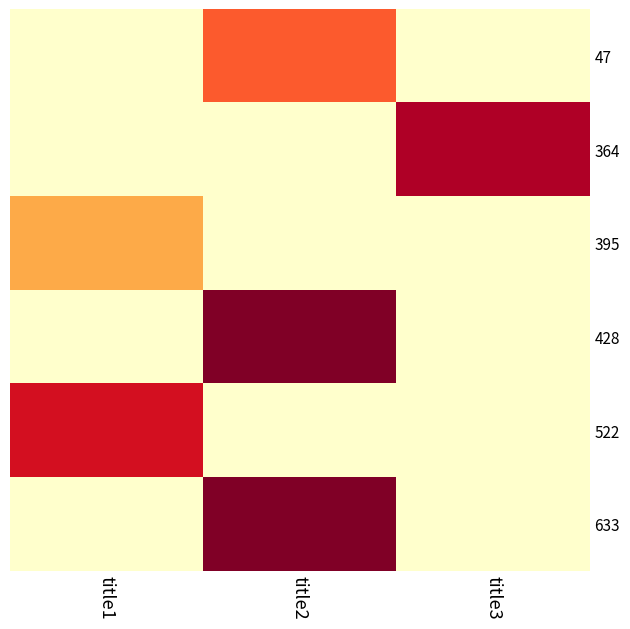

Count the number of data series in this chart.

6